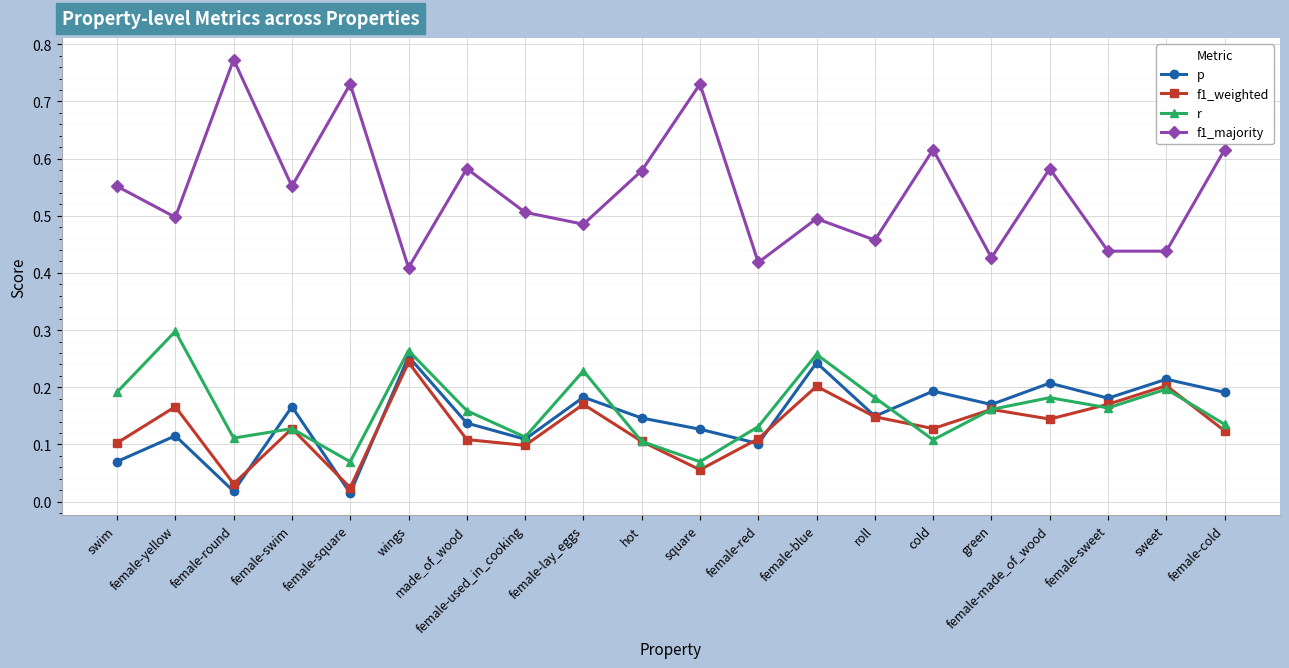

Count the f1_majority values in the range 0 to 1.

20